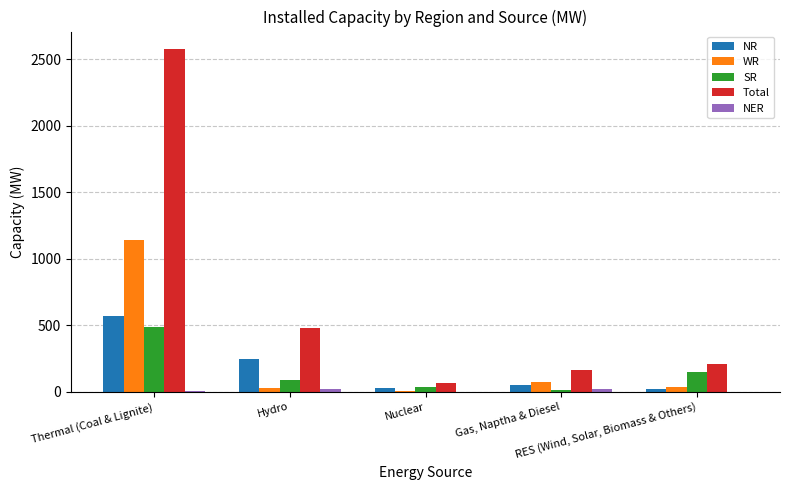

How many groups of bars are there?

5